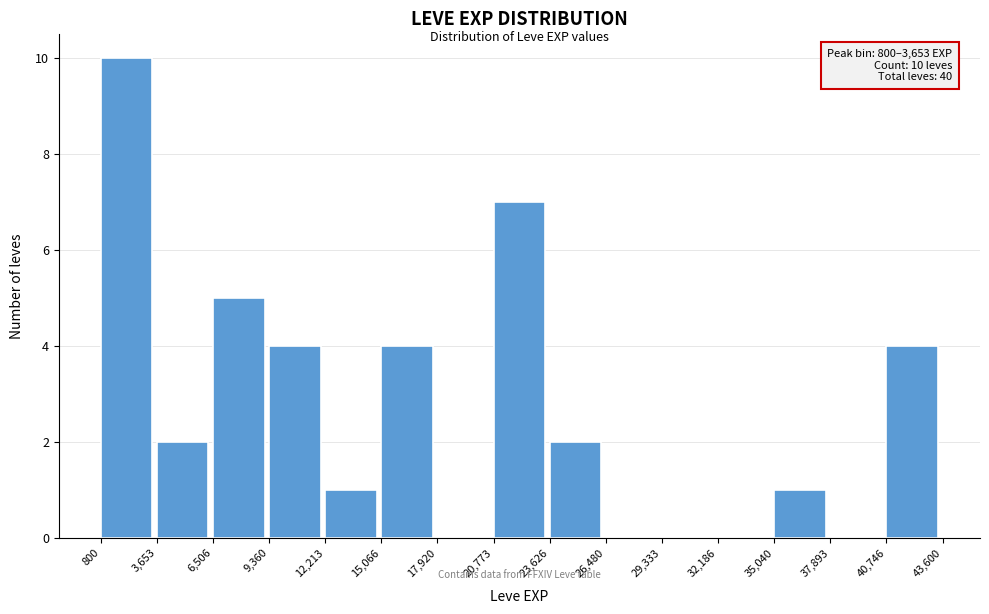

Which range on the x-axis has the tallest bar?

800 to 3,653